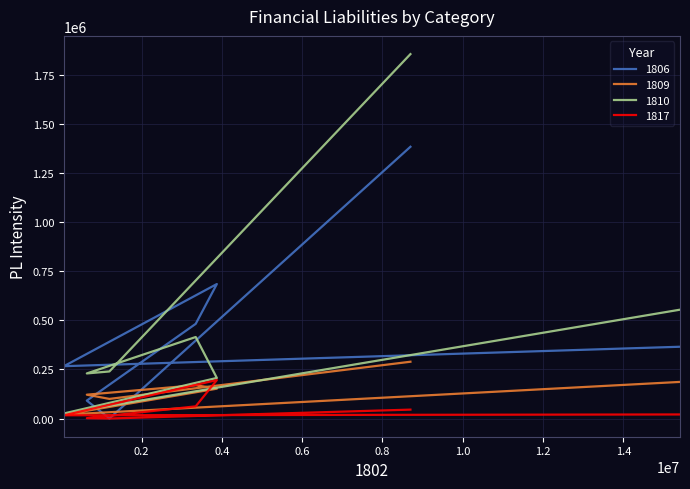

Which series has the largest range (max minus min)?

1810